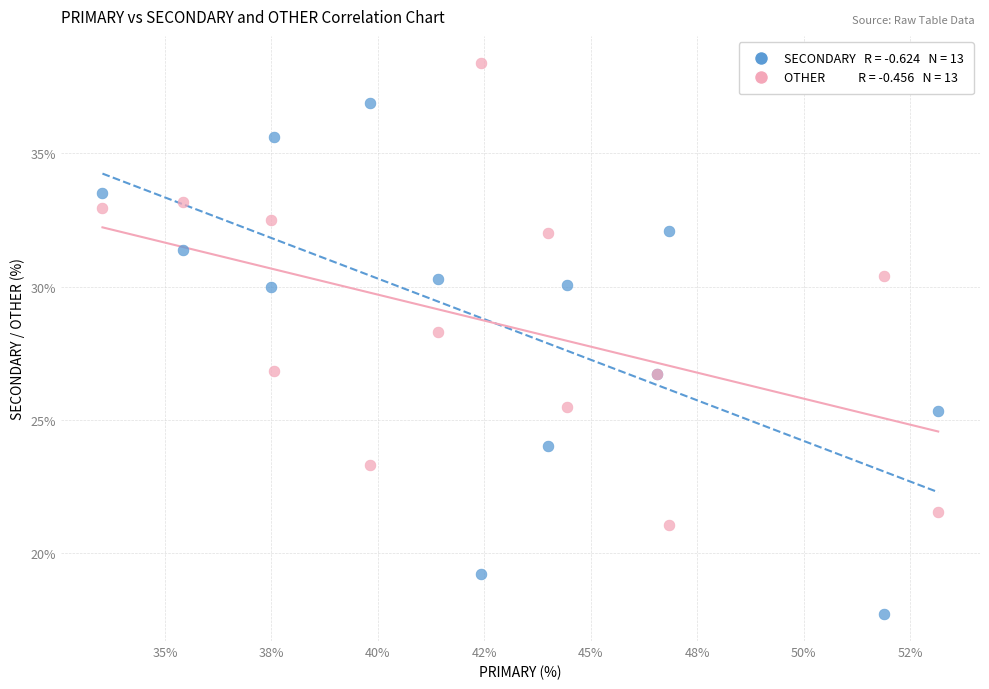

Across all series, what Y value is closest to 28?

28.3